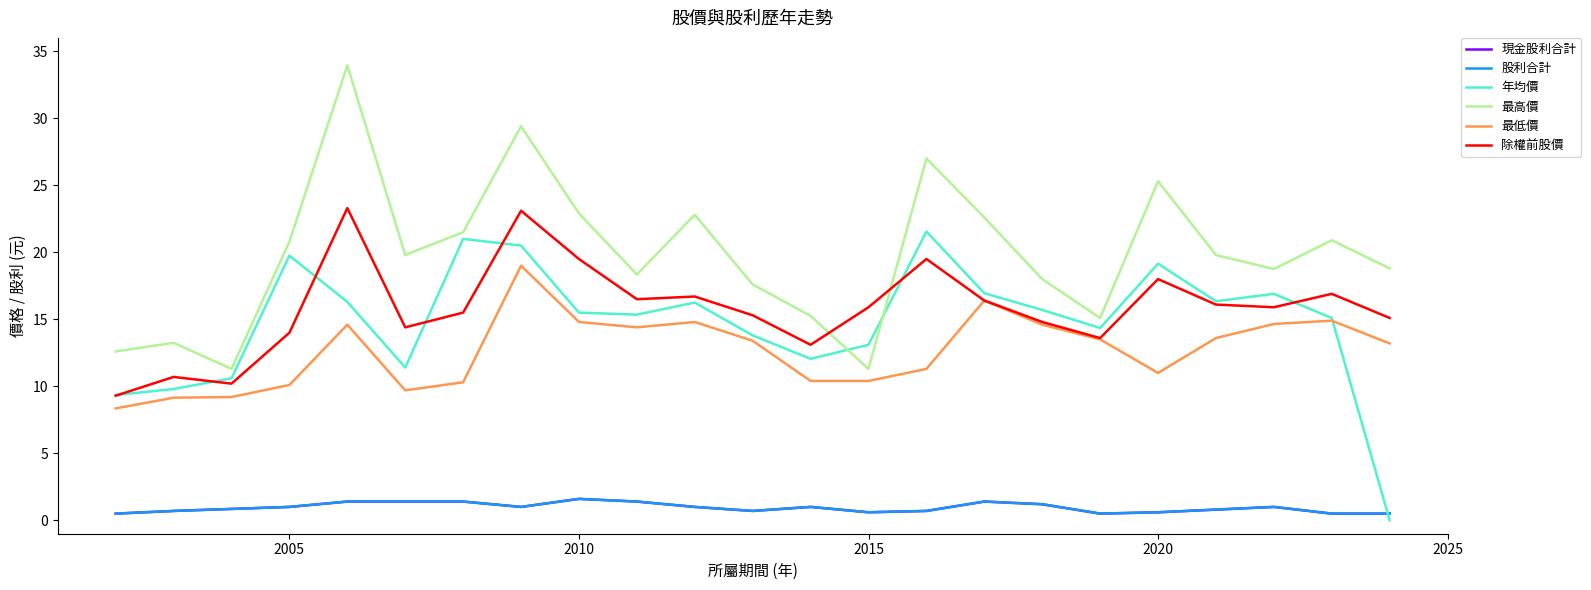

How many times do 年均價 and 現金股利合計 cross each other?

1